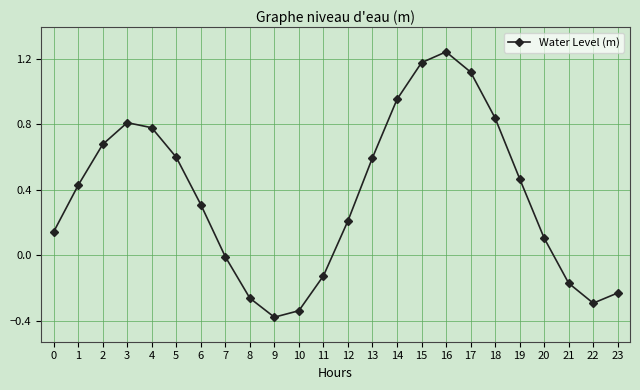

At which category does the data reach its first local valley?

9